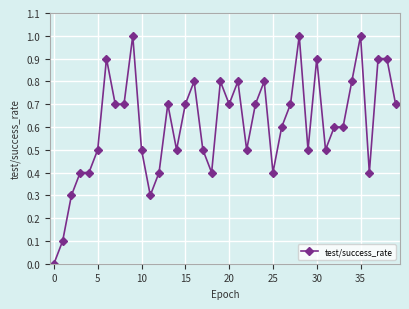

What is the value of the 4th point from the left?

0.4